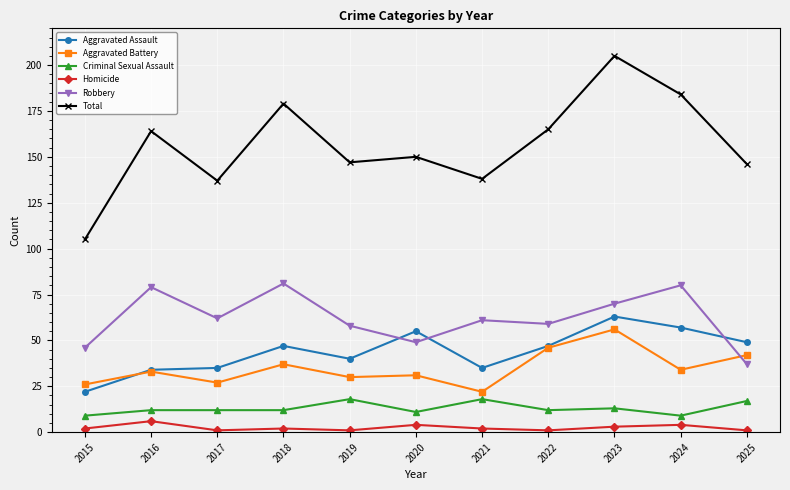

At which category does Aggravated Battery reach its first local peak?

2016